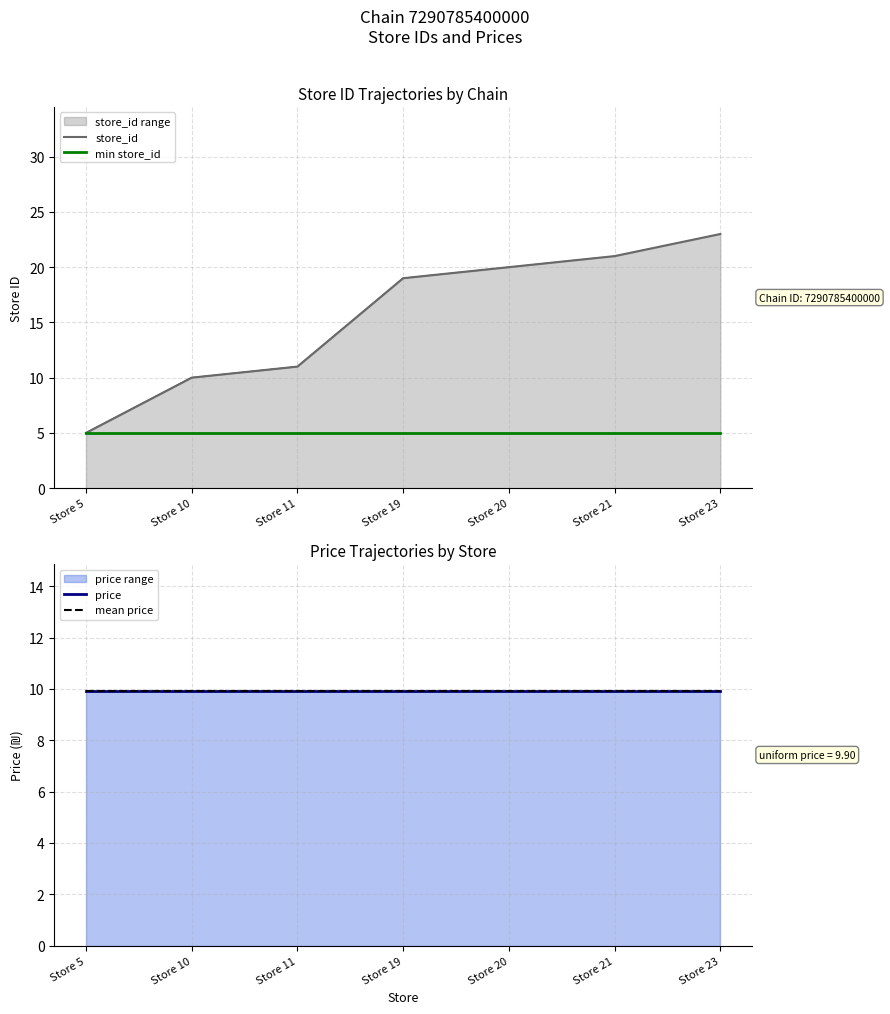

How many lines are shown in the chart?

4